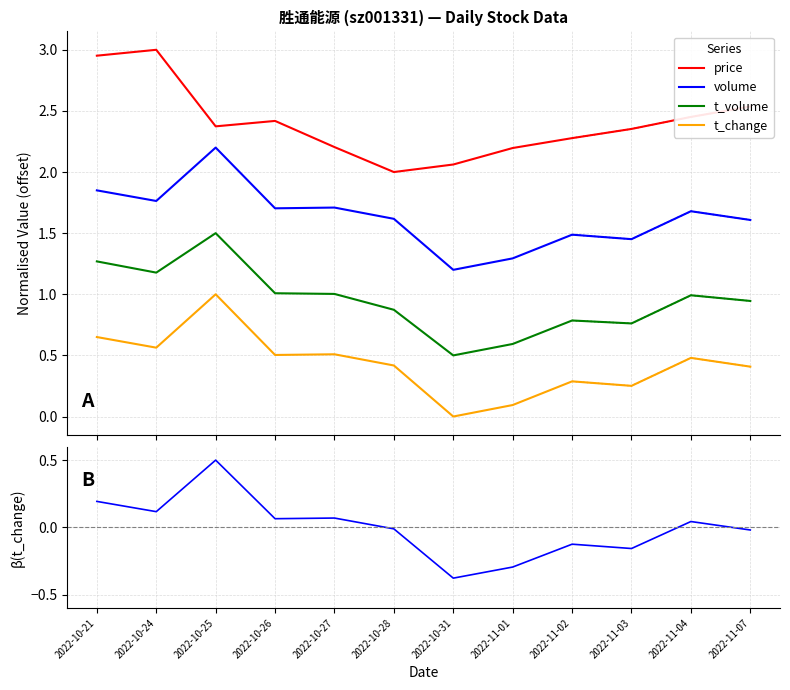

The value of price at 2022-11-04 is 2.5. True or false?

True